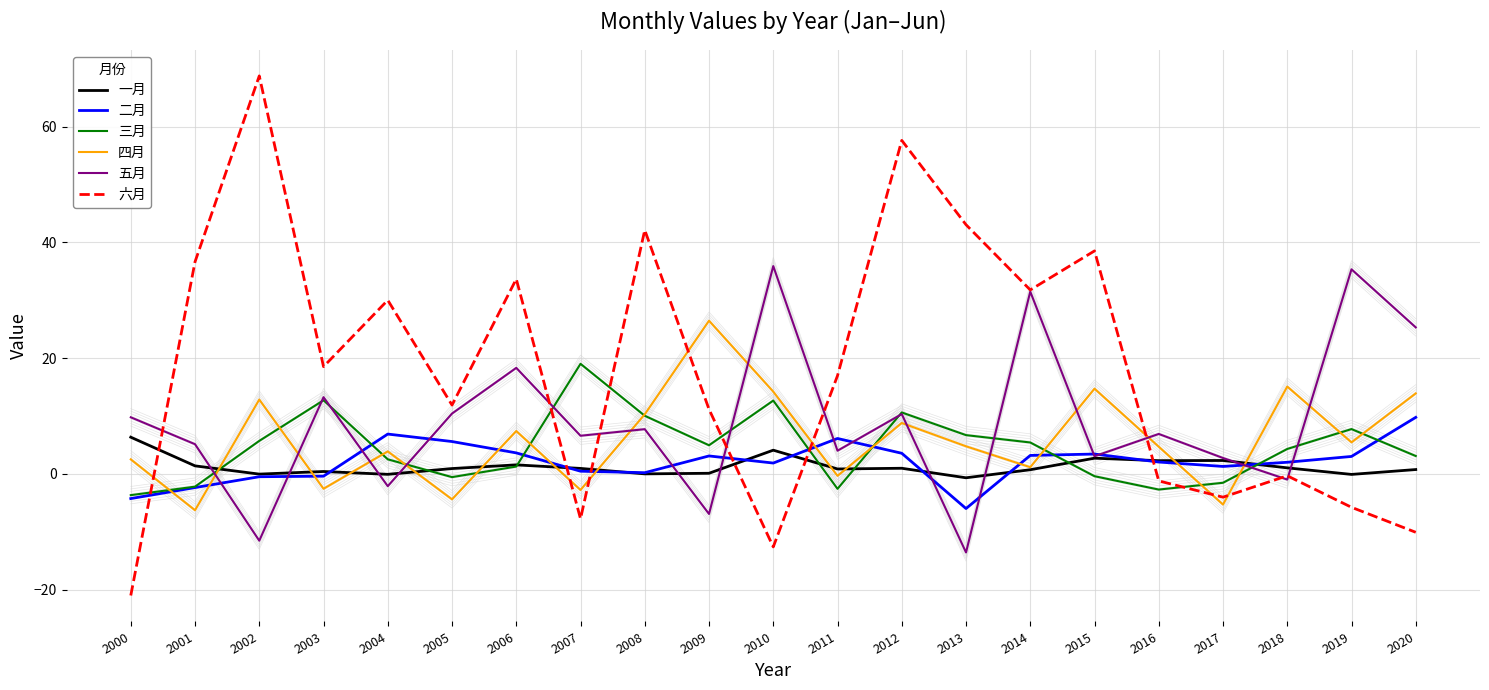

At 2009, list the series in order from smallest to largest.

五月, 一月, 二月, 三月, 六月, 四月